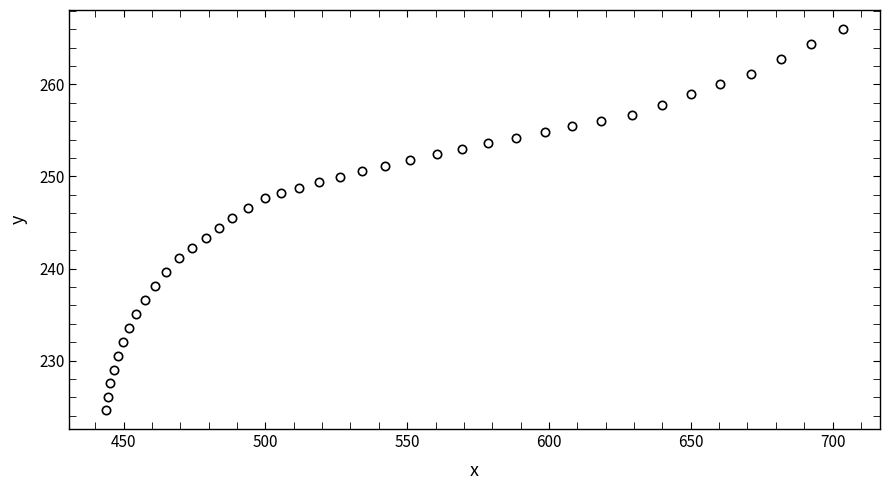

What is the range of X values (max minus min)?

259.9